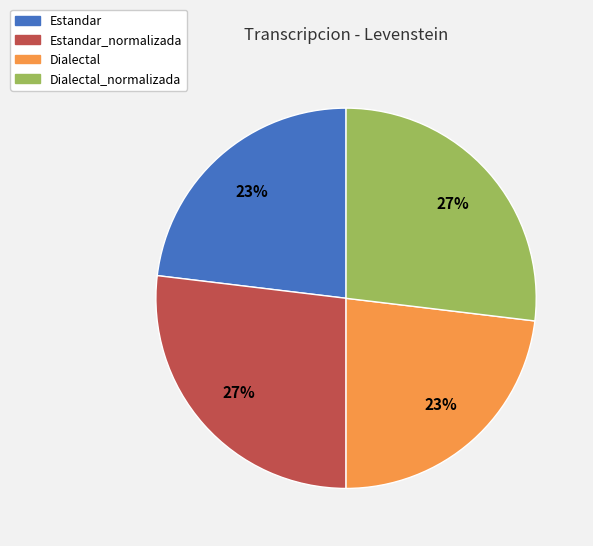

What is the ratio of the value at Estandar to the value at Estandar_normalizada?

0.9